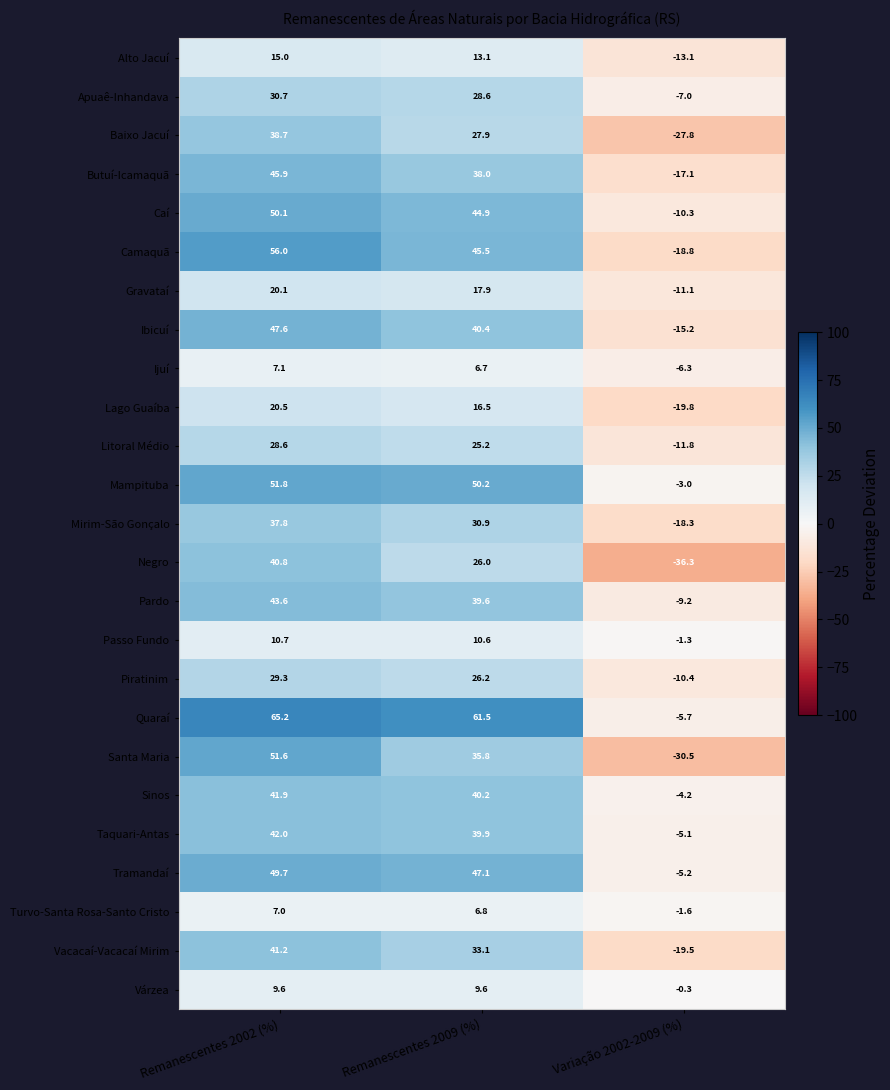

Which series has the largest total across all categories?

Quaraí